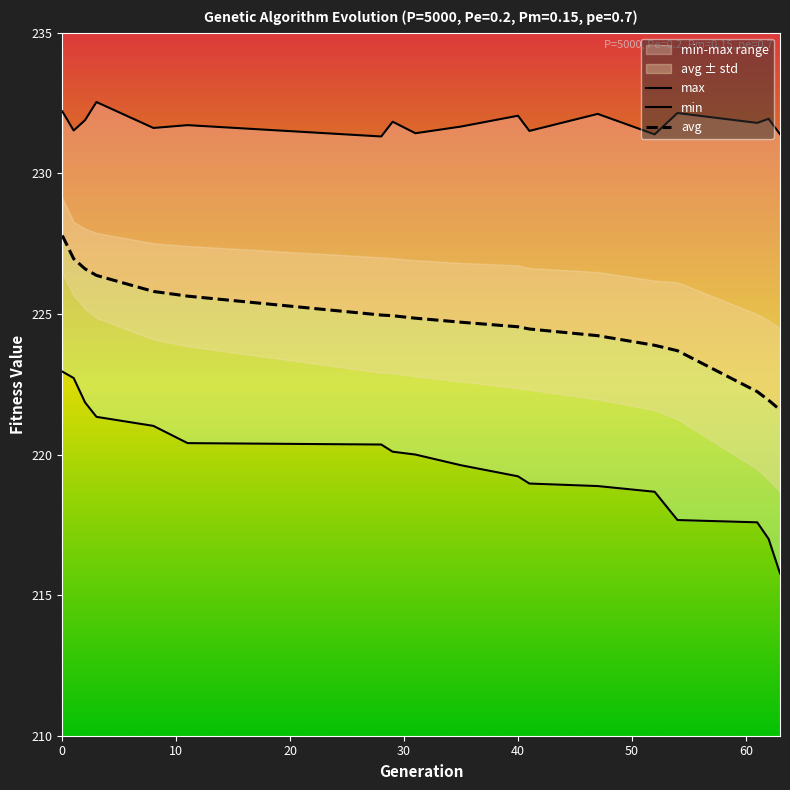

True or false: min and max intersect in this chart.

False